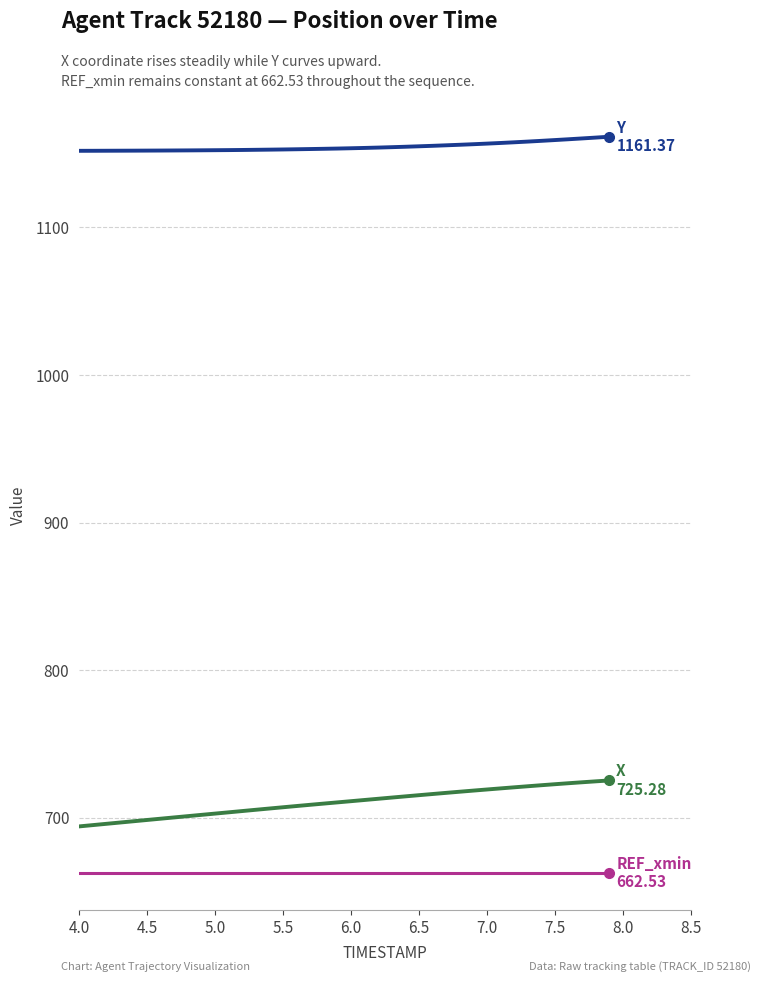

What is the smallest value displayed?

662.5